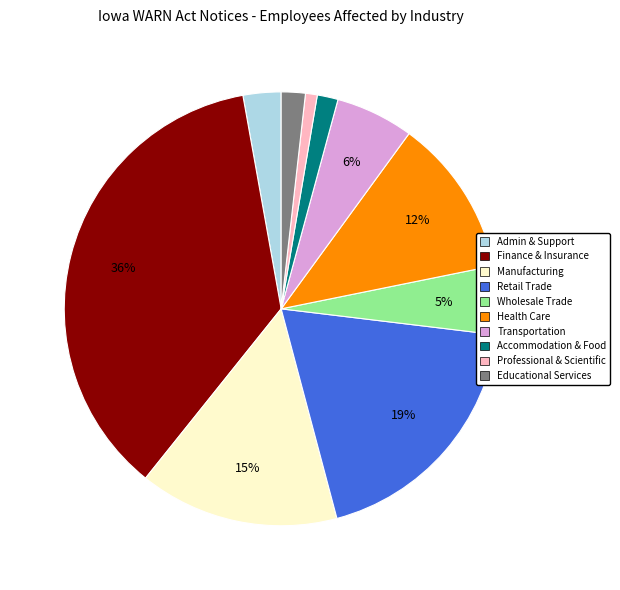

Which has a higher value, Educational Services or Retail Trade?

Retail Trade